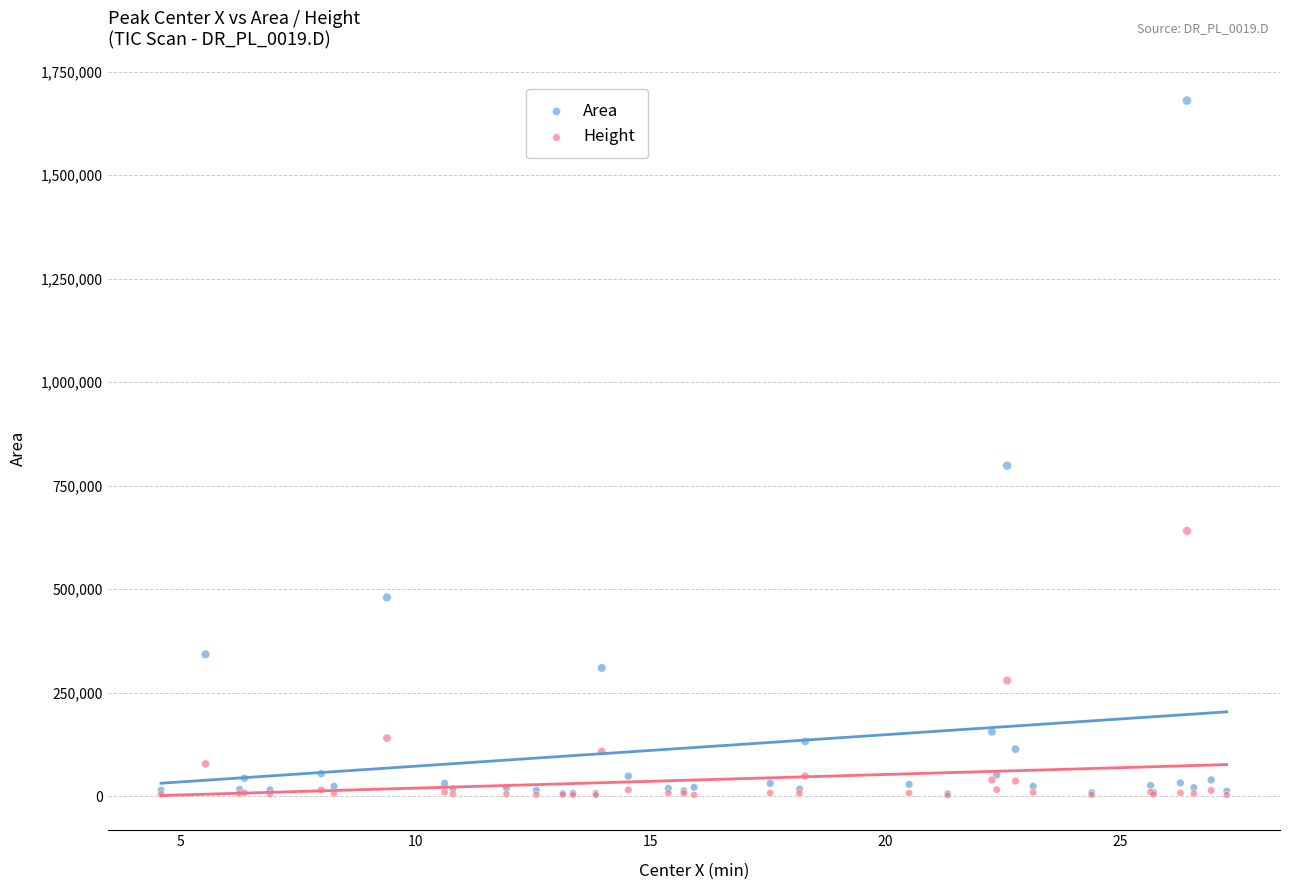

Across all series, what Y value is closest to 841162?

798458.4